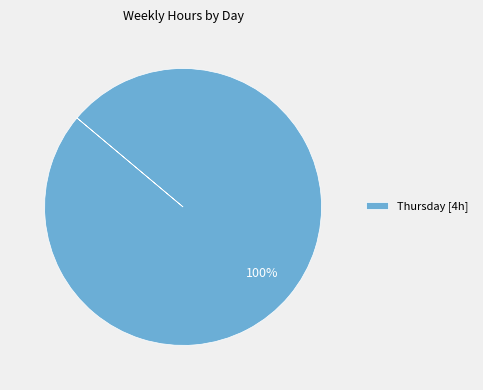

Rank the categories by value from highest to lowest.

Thursday [4h]